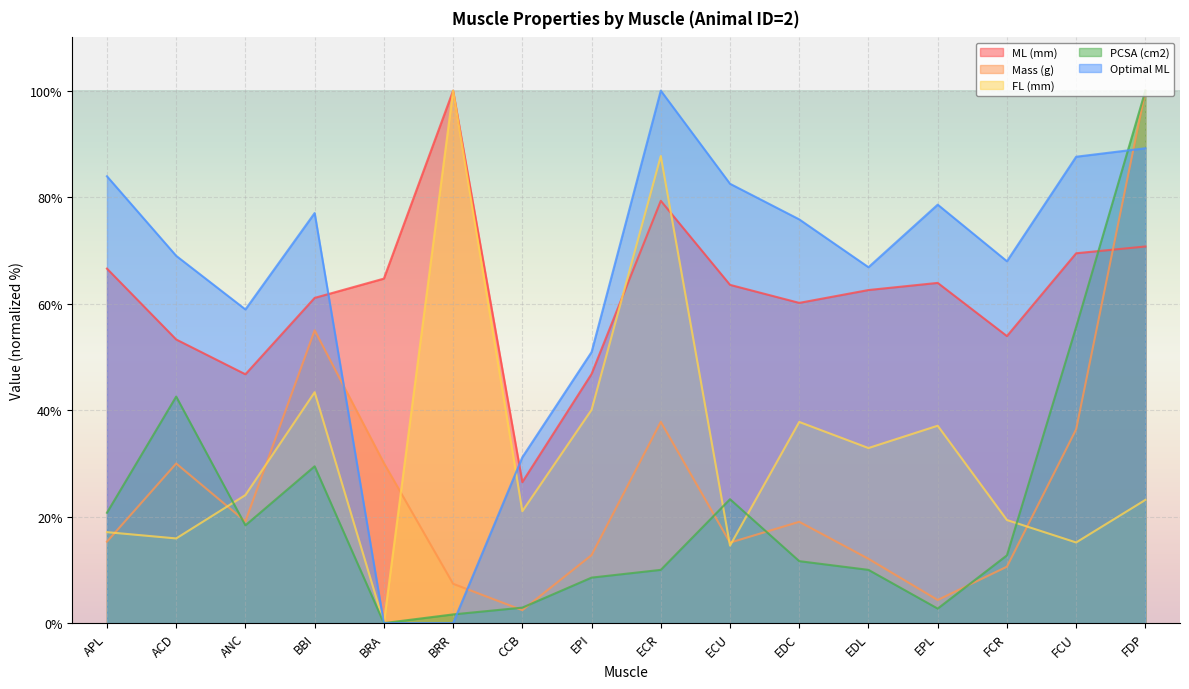

Reading left to right, transcribe all the data shown in this chart.

ML (mm): APL=66.6	ACD=53.3	ANC=46.7	BBI=61.1	BRA=64.7	BRR=100.0	CCB=26.5	EPI=46.8	ECR=79.3	ECU=63.5	EDC=60.1	EDL=62.6	EPL=63.9	FCR=53.9	FCU=69.5	FDP=70.7
Mass (g): APL=15.3	ACD=30.0	ANC=19.1	BBI=55.0	BRA=30.1	BRR=7.4	CCB=2.4	EPI=12.8	ECR=37.8	ECU=15.1	EDC=19.0	EDL=12.1	EPL=4.3	FCR=10.6	FCU=36.4	FDP=100.0
FL (mm): APL=17.1	ACD=15.9	ANC=24.0	BBI=43.4	BRA=0.0	BRR=100.0	CCB=21.0	EPI=40.1	ECR=87.7	ECU=14.6	EDC=37.8	EDL=32.9	EPL=37.1	FCR=19.4	FCU=15.1	FDP=23.1
PCSA (cm2): APL=20.7	ACD=42.5	ANC=18.4	BBI=29.5	BRA=0.0	BRR=1.6	CCB=2.9	EPI=8.5	ECR=10.0	ECU=23.3	EDC=11.6	EDL=10.0	EPL=2.7	FCR=12.7	FCU=55.6	FDP=100.0
Optimal ML: APL=83.9	ACD=69.0	ANC=58.9	BBI=77.0	BRA=0.0	BRR=0.0	CCB=31.2	EPI=50.9	ECR=100.0	ECU=82.5	EDC=75.8	EDL=66.8	EPL=78.6	FCR=68.0	FCU=87.6	FDP=89.2